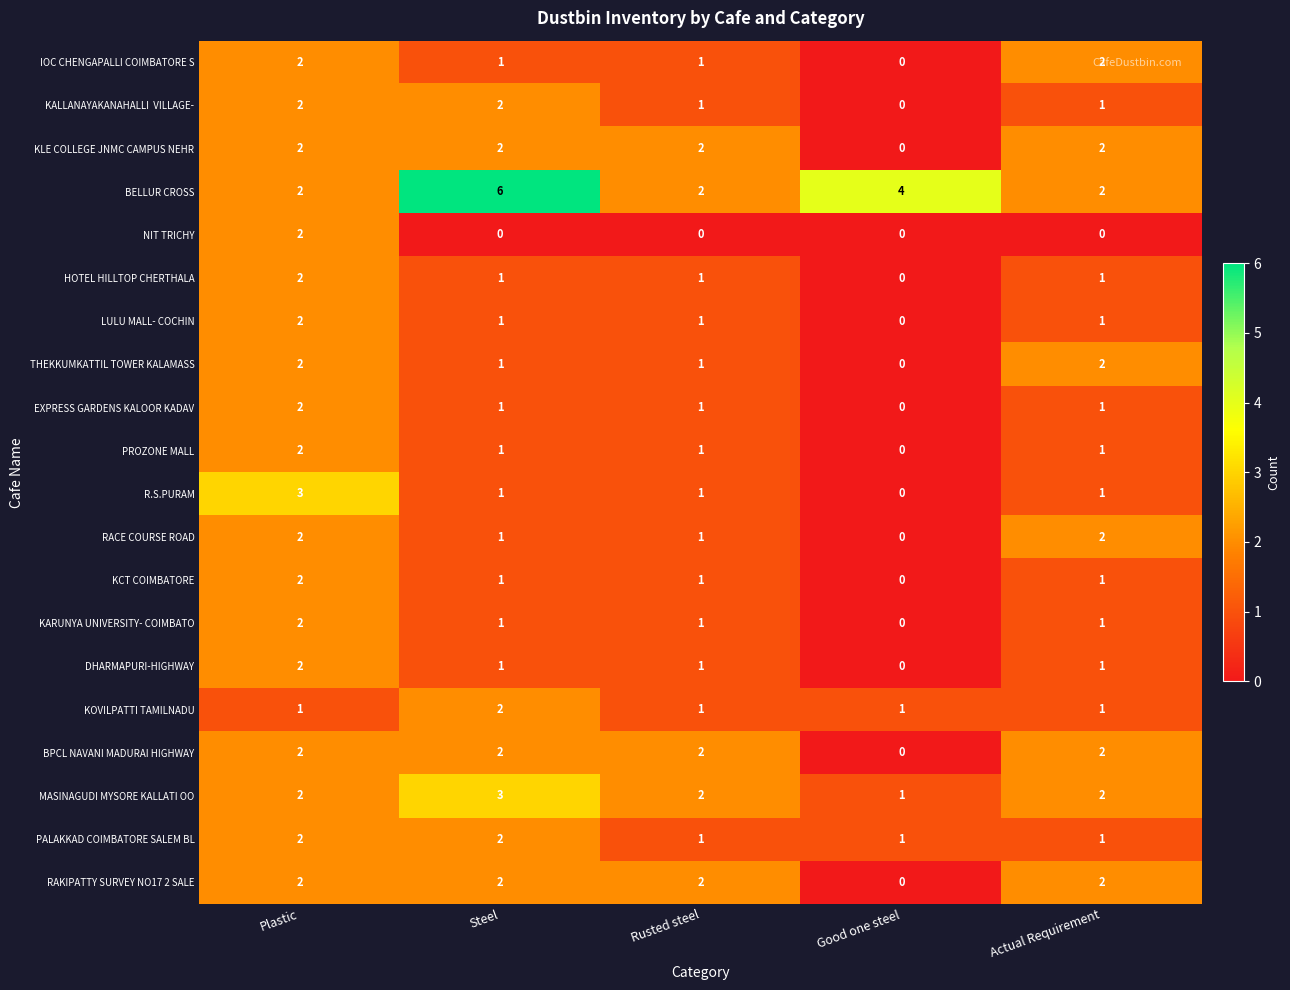

Is the value of IOC CHENGAPALLI COIMBATORE S at Good one steel greater than the value of KARUNYA UNIVERSITY- COIMBATO at Plastic?

No